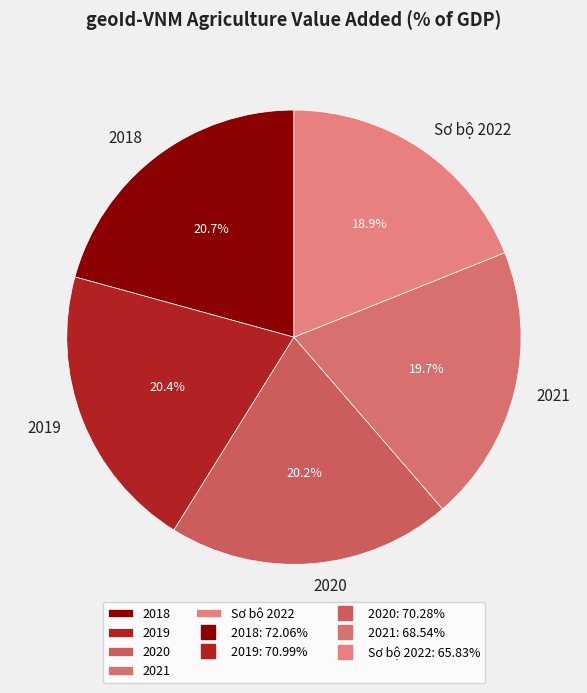

Which slice is the smallest?

Sơ bộ 2022